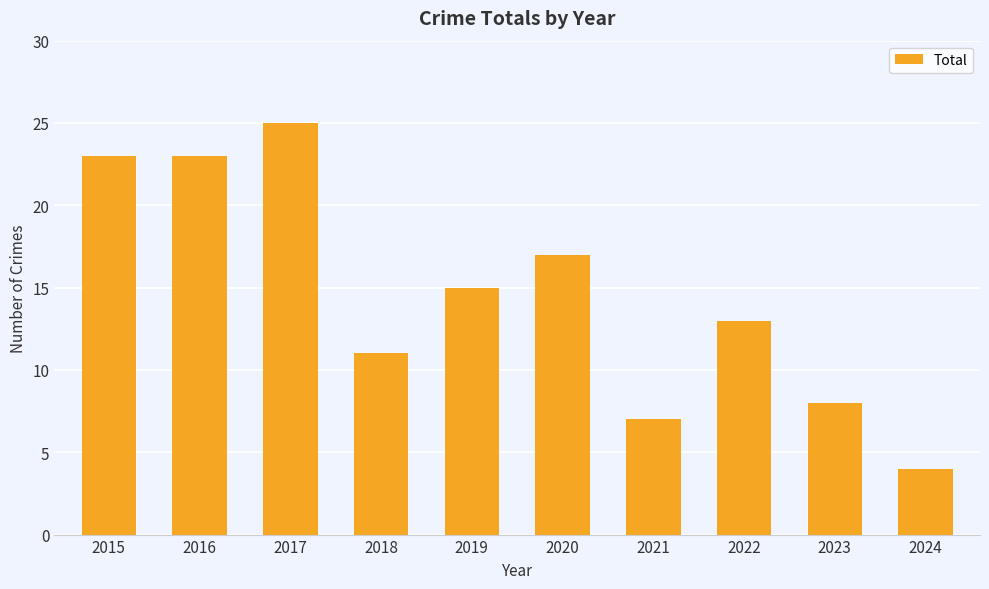

Between 2018 and 2015, which is larger?

2015